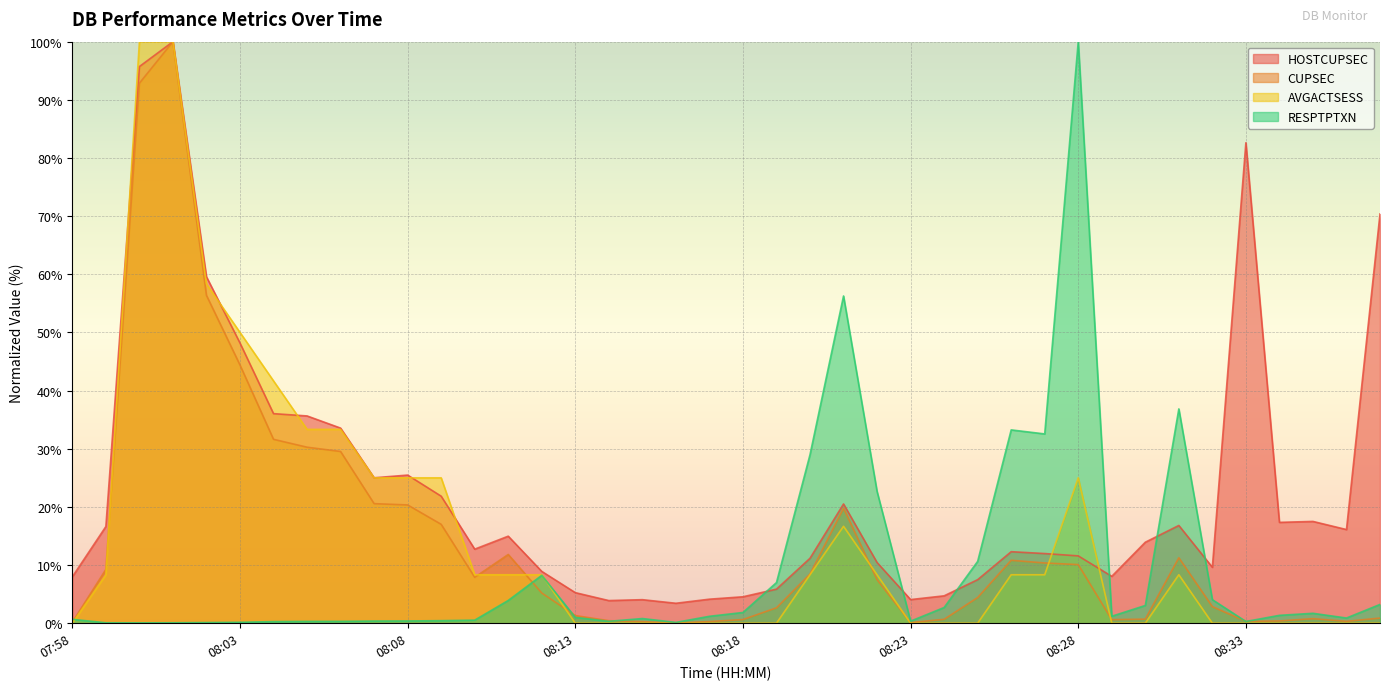

Which series ends up on top after the final intersection of AVGACTSESS and HOSTCUPSEC?

HOSTCUPSEC